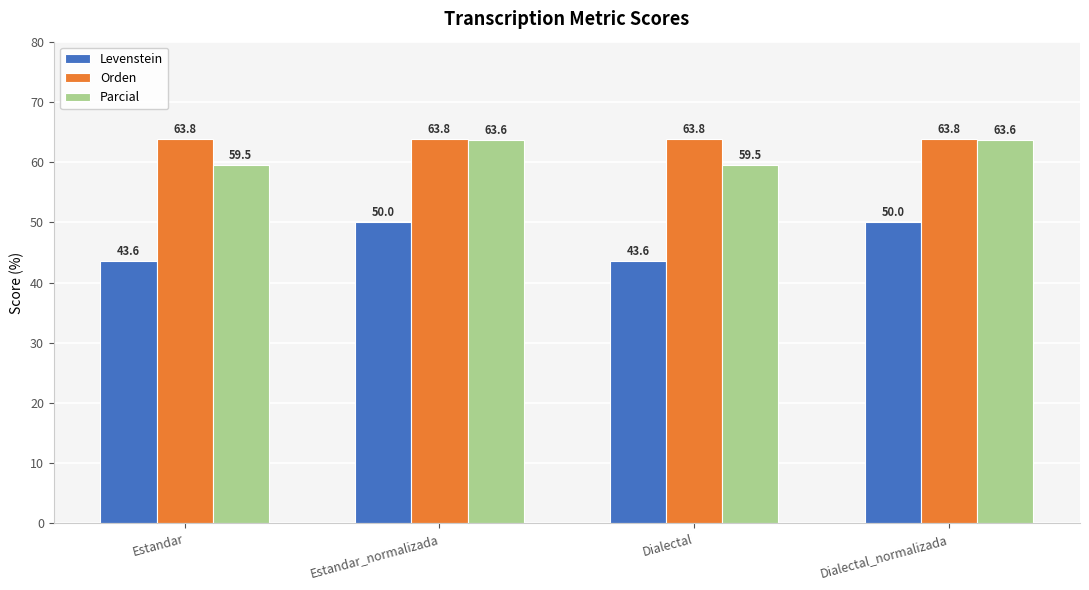

What is the lowest value of the Parcial series?

59.5